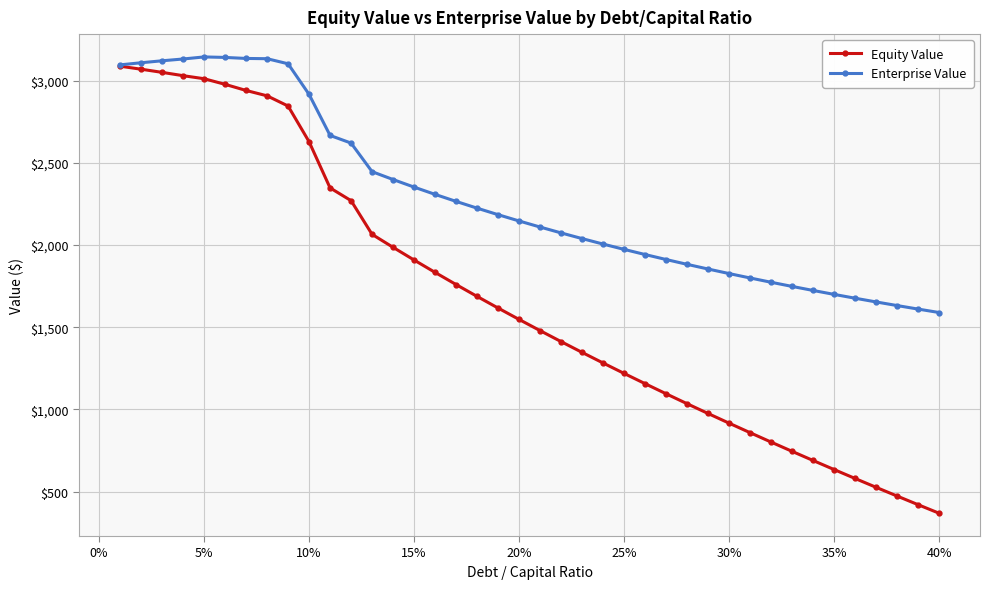

Which series has the largest range (max minus min)?

Equity Value